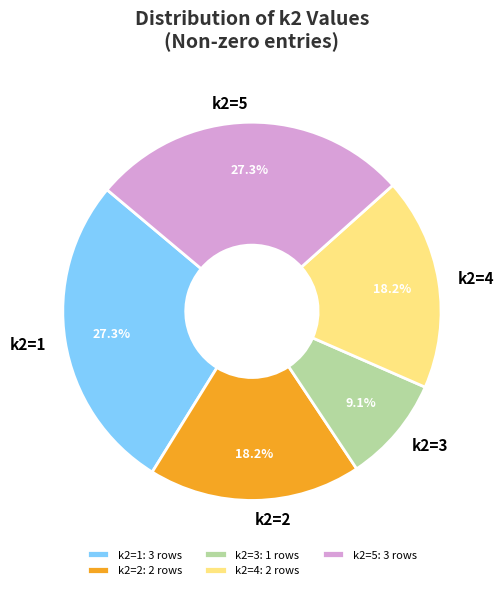

Does k2=2 represent more than half of the total?

No